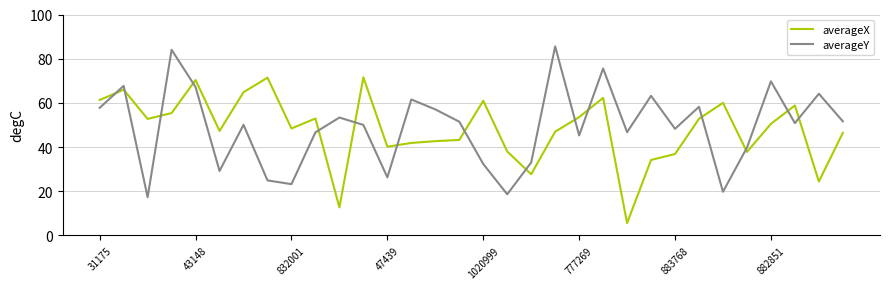

What is the maximum value for averageX?

71.6